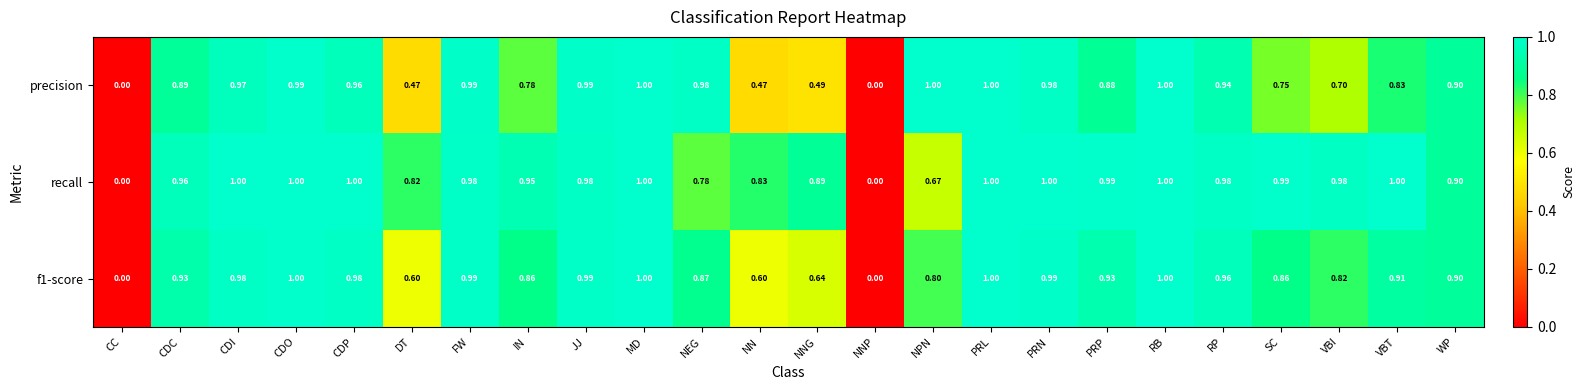

Rank the series by their average value, from highest to lowest.

recall, f1-score, precision